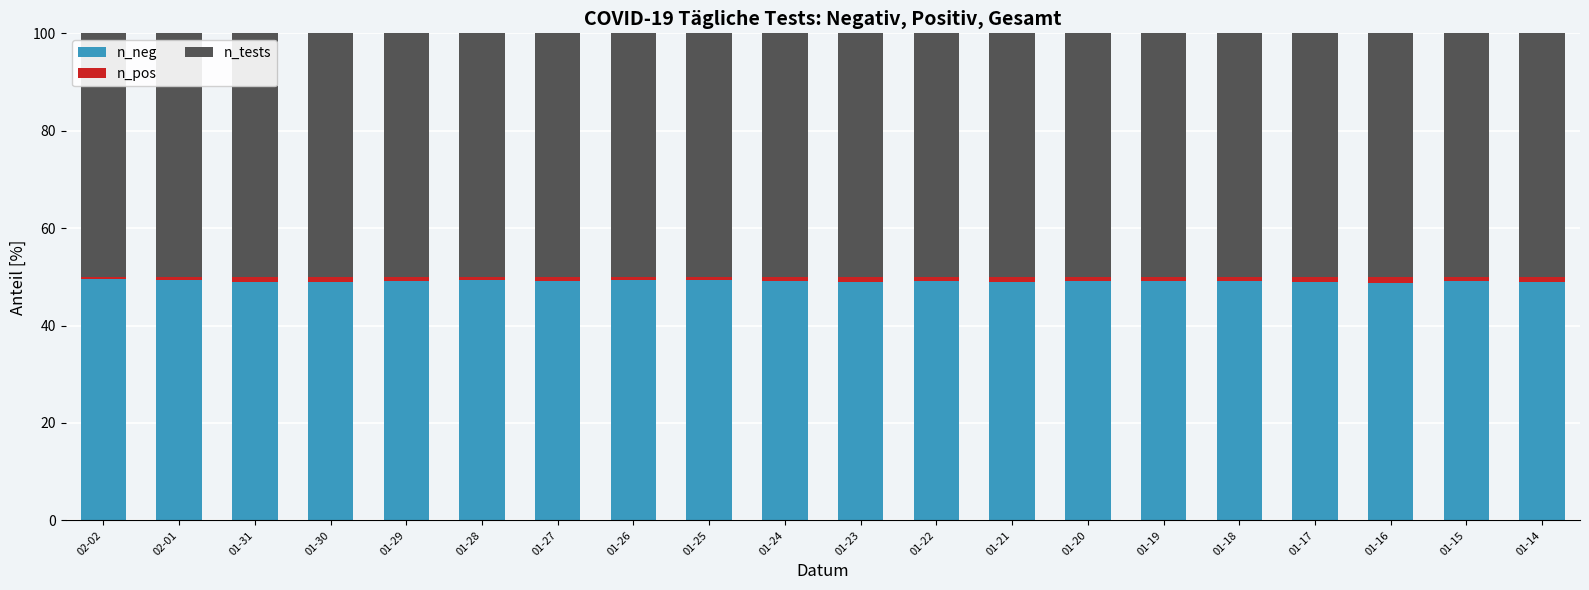

What is the minimum value for n_neg?

48.7